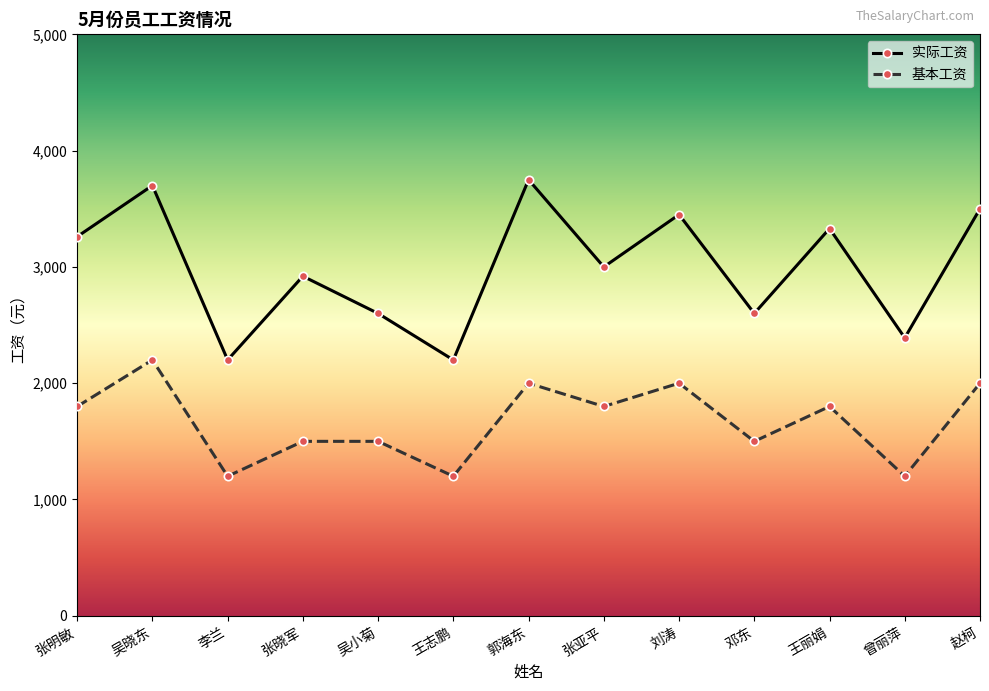

Reading right to left, list all the values displayed in this chart.

实际工资: 赵柯=3500	曾丽萍=2390	王丽娟=3330	邓东=2600	刘涛=3450	张亚平=3000	郭海东=3750	王志鹏=2200	吴小菊=2600	张晓军=2920	李兰=2200	吴晓东=3700	张明敏=3260
基本工资: 赵柯=2000	曾丽萍=1200	王丽娟=1800	邓东=1500	刘涛=2000	张亚平=1800	郭海东=2000	王志鹏=1200	吴小菊=1500	张晓军=1500	李兰=1200	吴晓东=2200	张明敏=1800